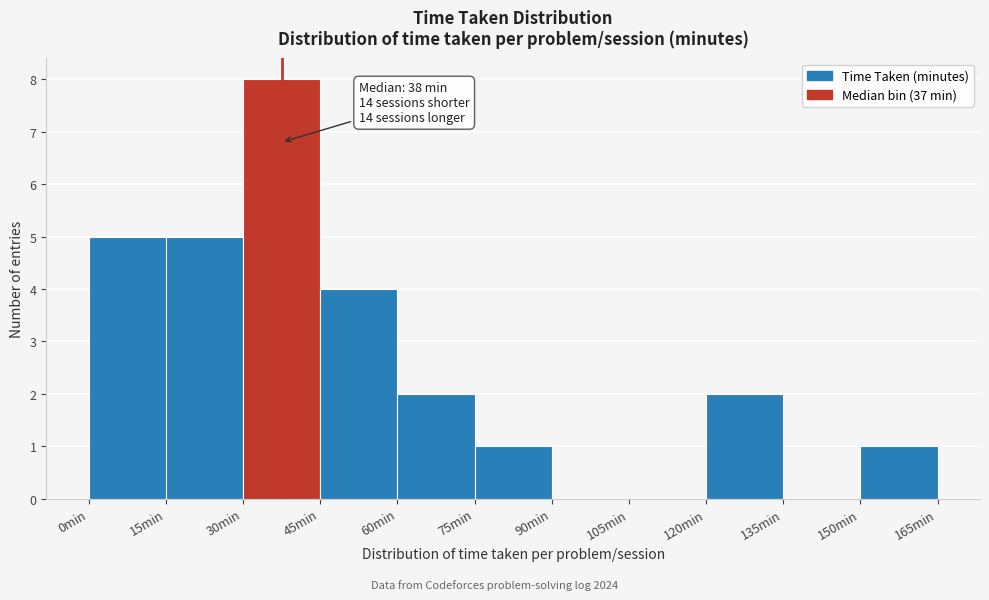

Over which range of the x-axis is the bar tallest?

30 to 45